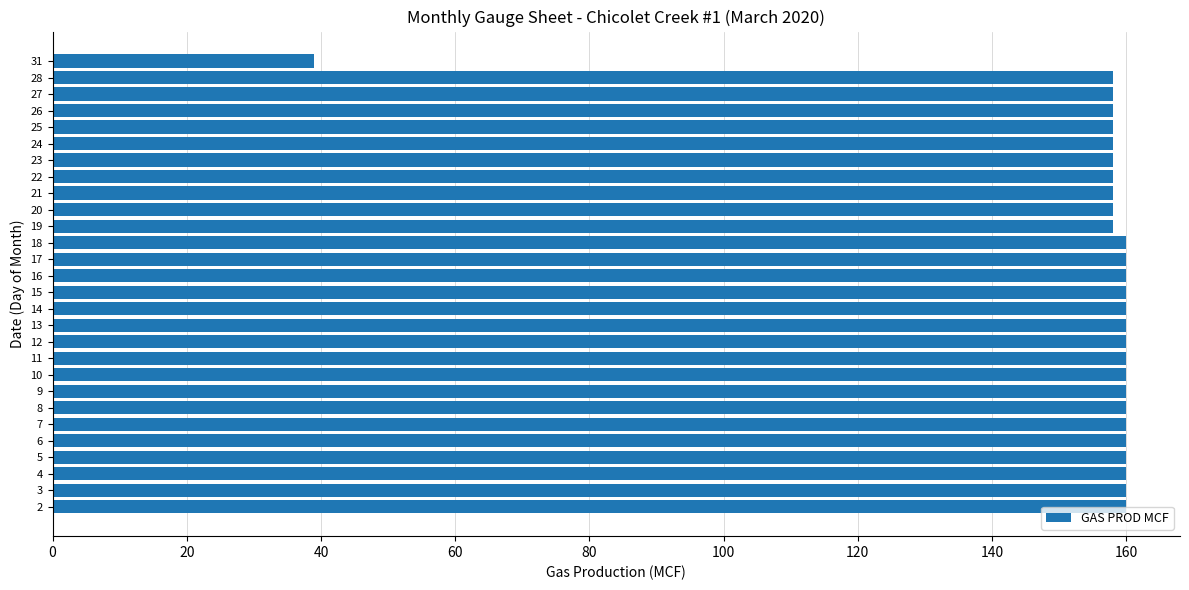

True or false: the data shows 212 at 20.

False